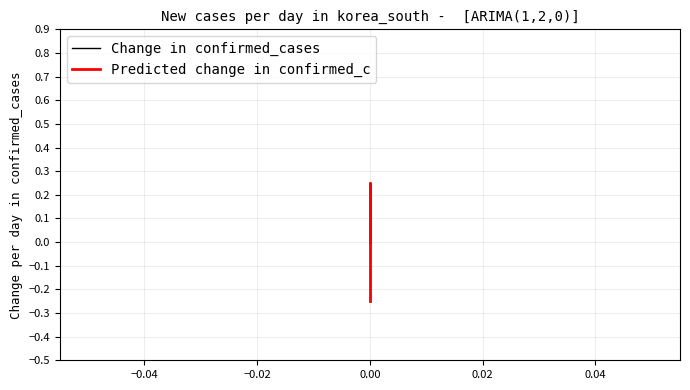

At how many categories does at least one series exceed 0?

1